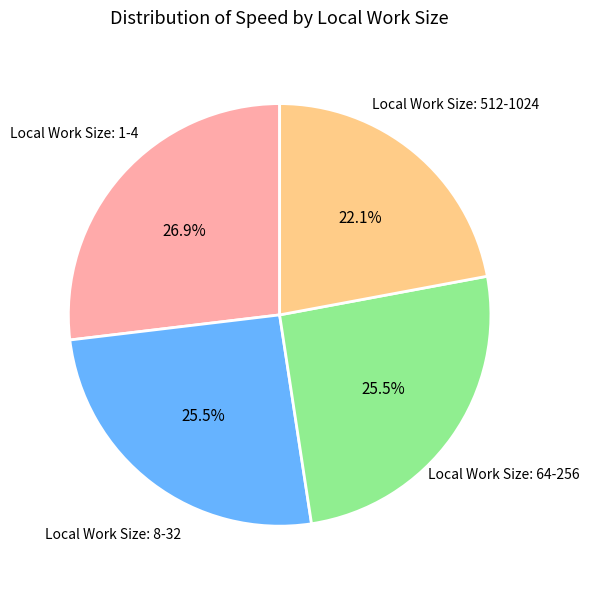

Is there any slice that represents more than half of the pie?

No